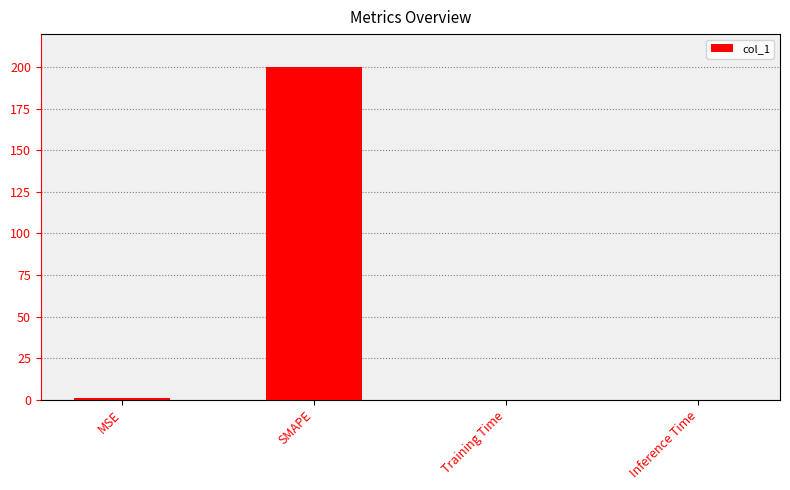

Are the bars horizontal?

No